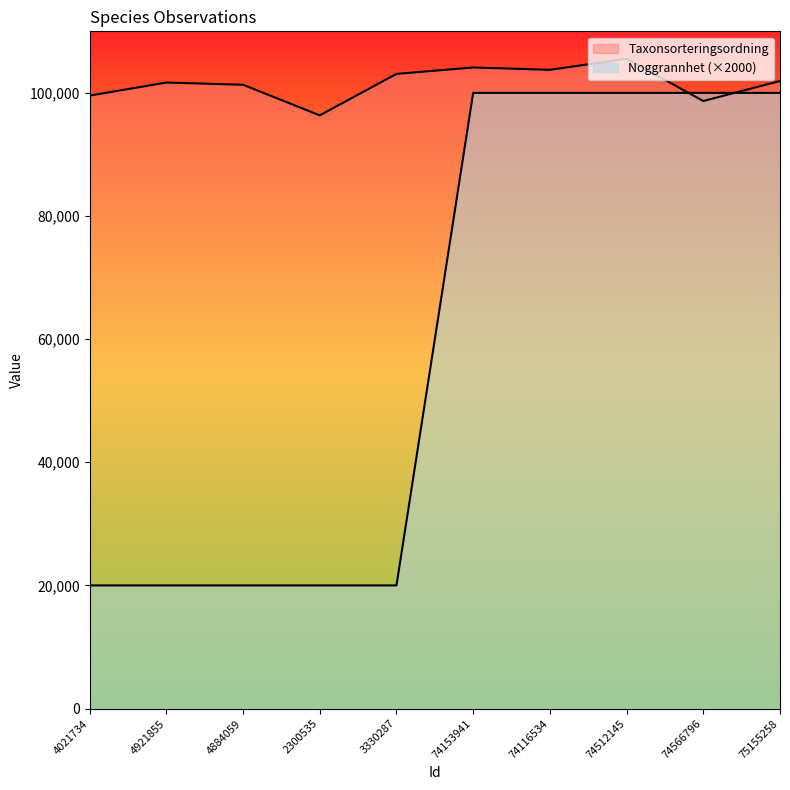

What is the sum of all Noggrannhet values?

600000